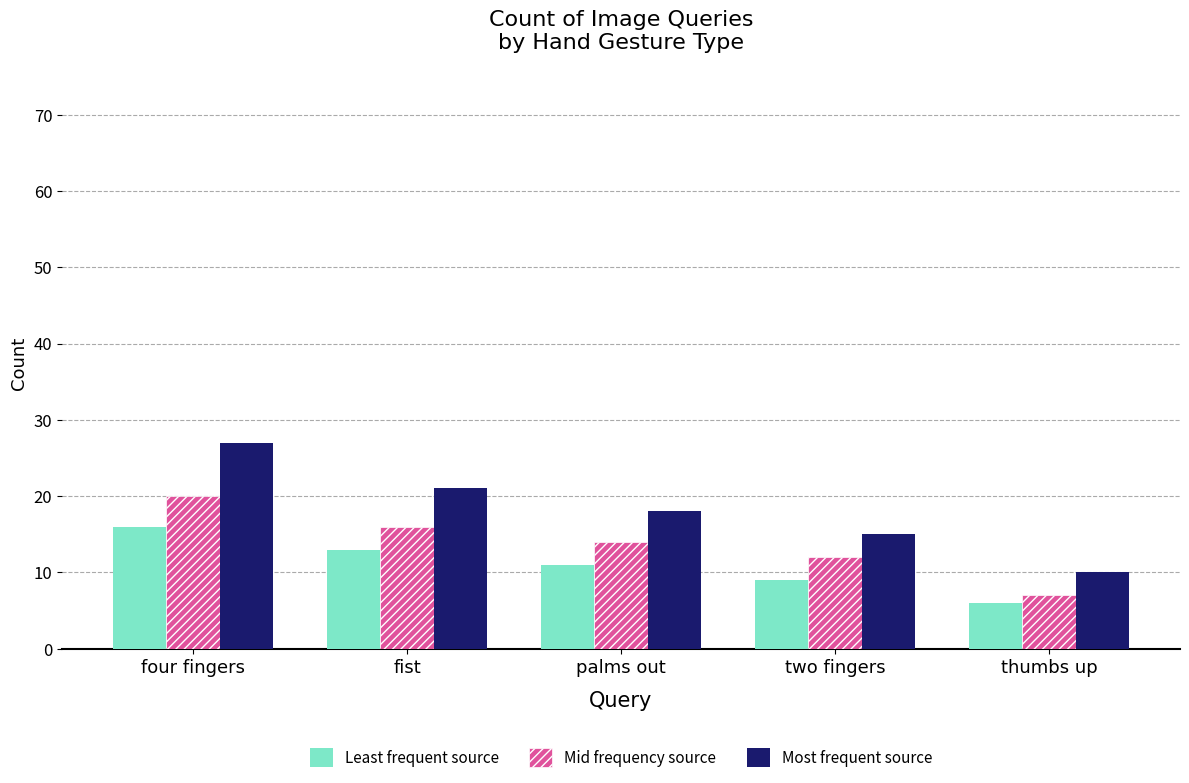

What is the label of the 2nd bar from the right?

two fingers